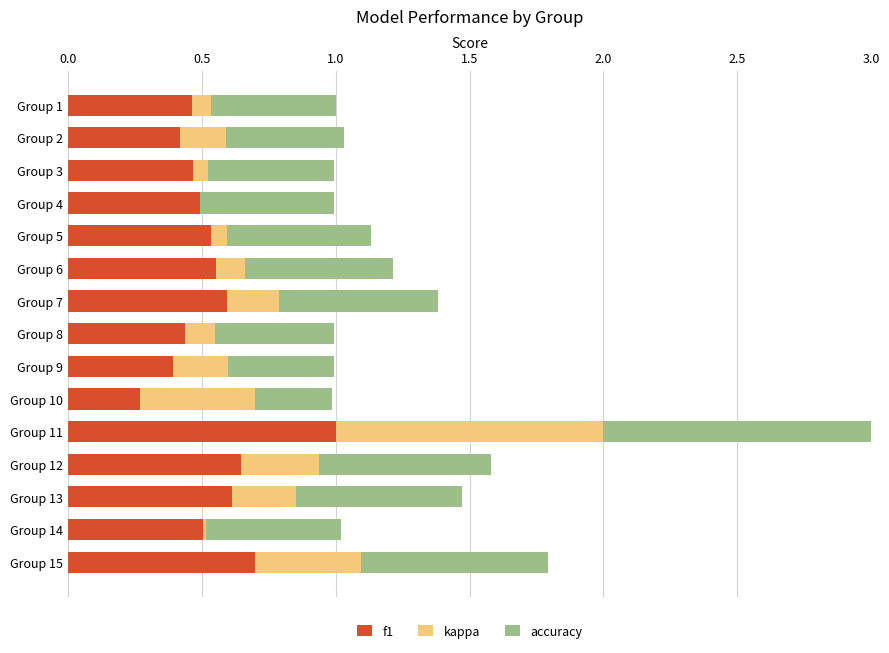

What is the highest value of the f1 series?

1.0